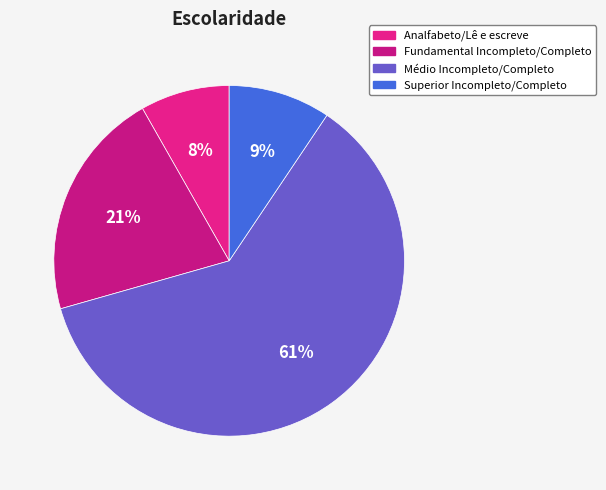

Which slice is the largest?

Médio Incompleto/Completo